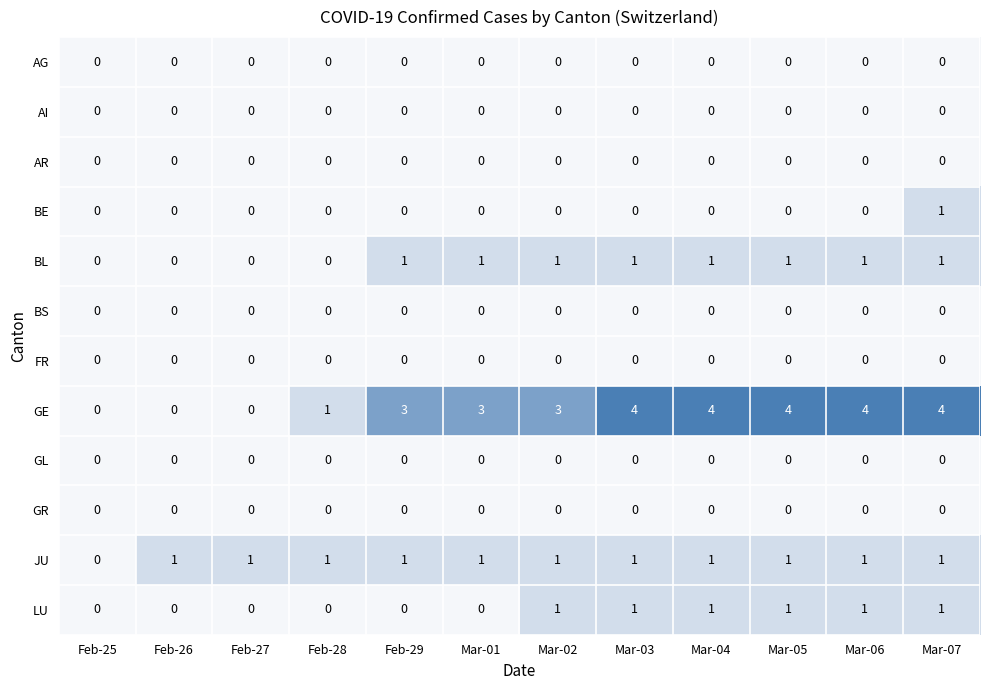

True or false: GE has a value of 0 at Feb-25.

True